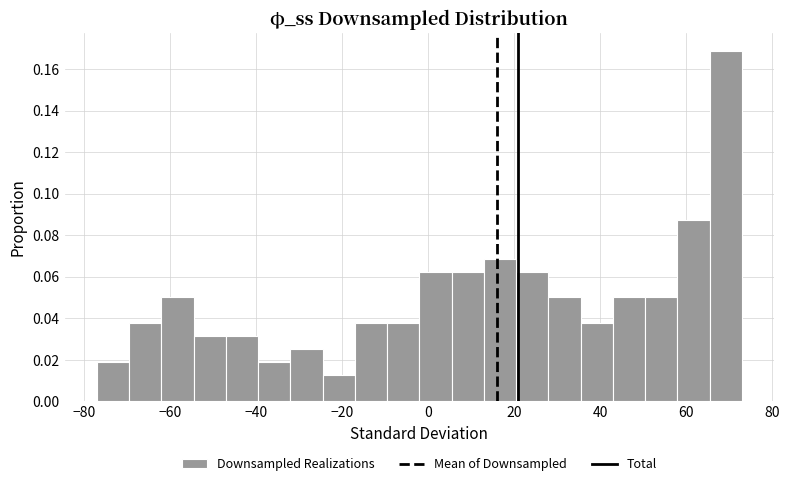

Around what value on the x-axis is the tallest bar? Give the approximate position of its centre, as read against the axis.

70